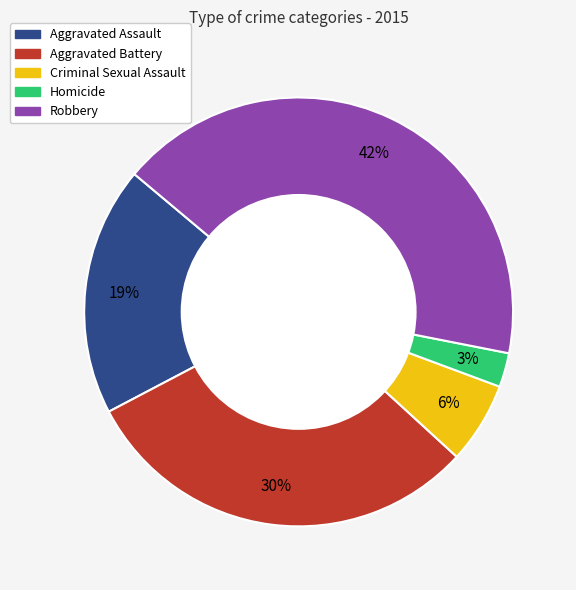

Is it true that Robbery is 42% of the pie?

True